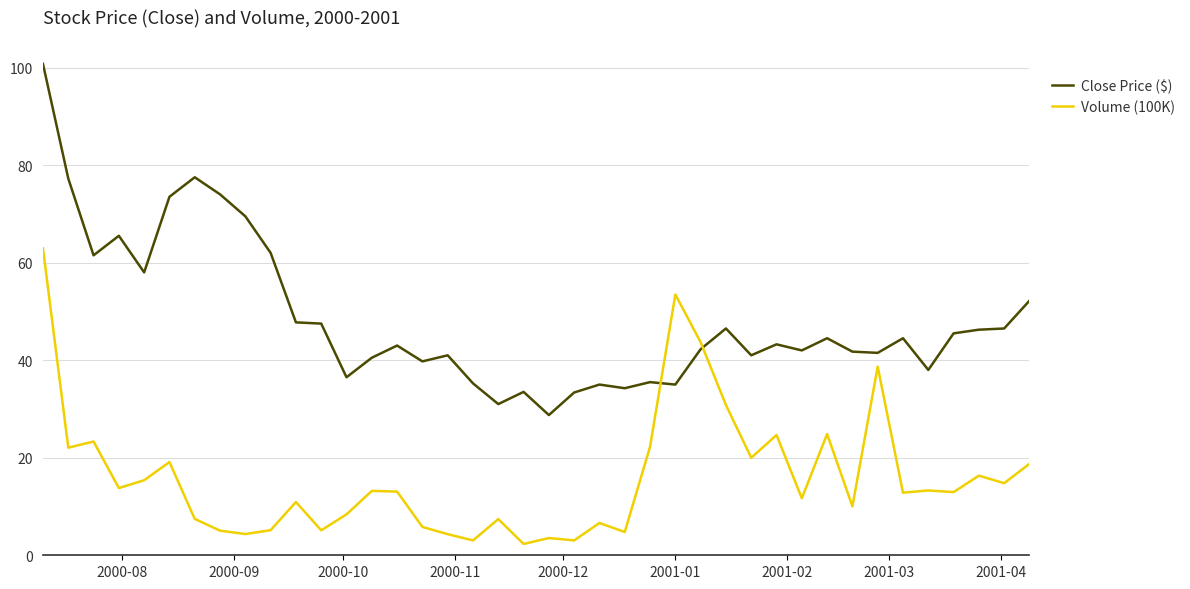

List the series in order of their peak value, highest first.

Close Price ($), Volume (100K)